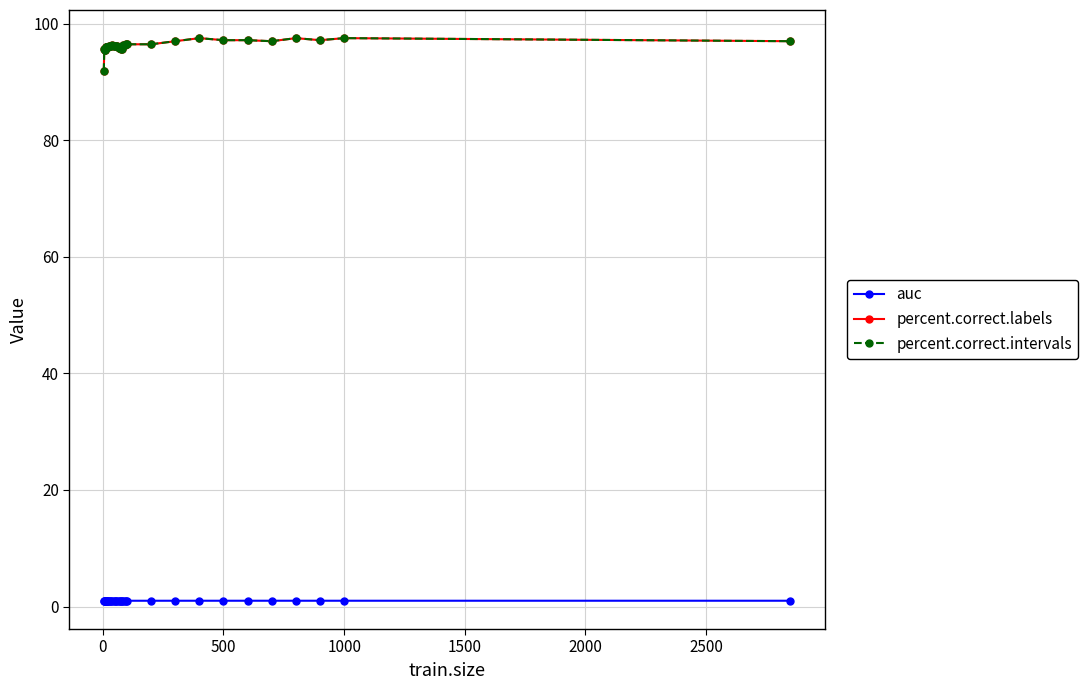

Which series has the widest spread of values?

percent.correct.labels